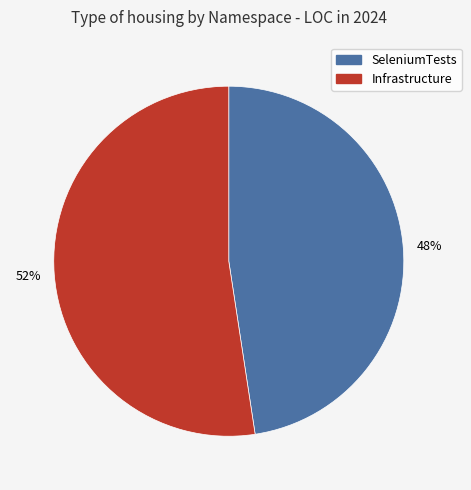

Is there any slice that represents more than half of the pie?

Yes